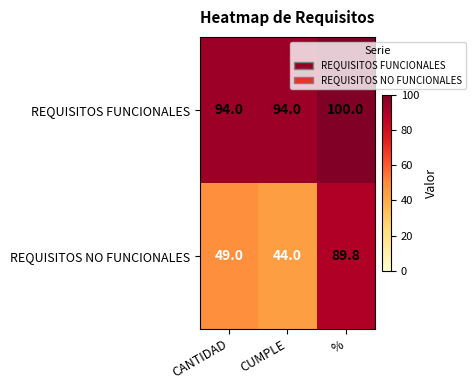

What is the minimum value for REQUISITOS NO FUNCIONALES?

44.0